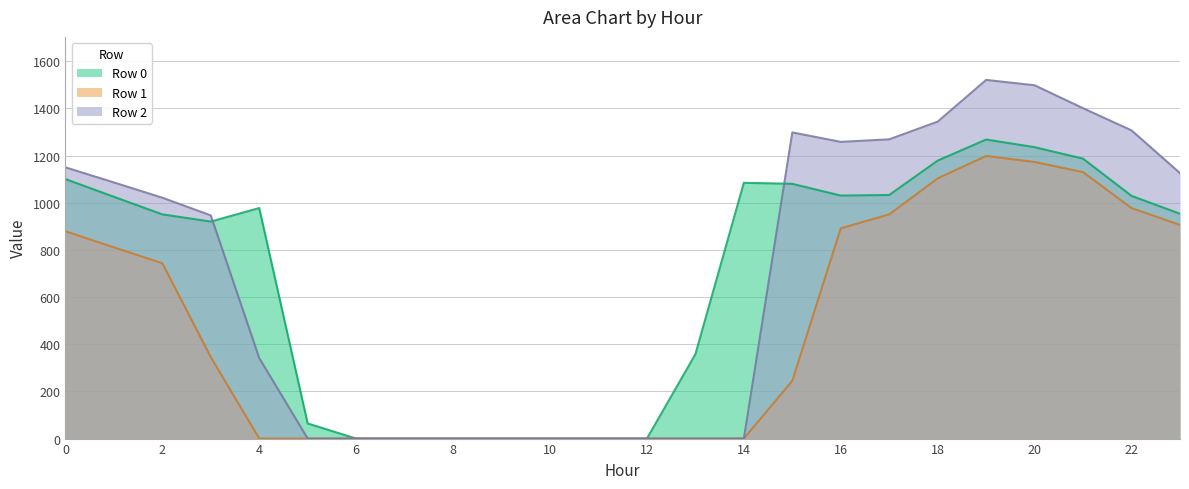

What is the difference between the Row 1 values at 1 and 17?

139.8